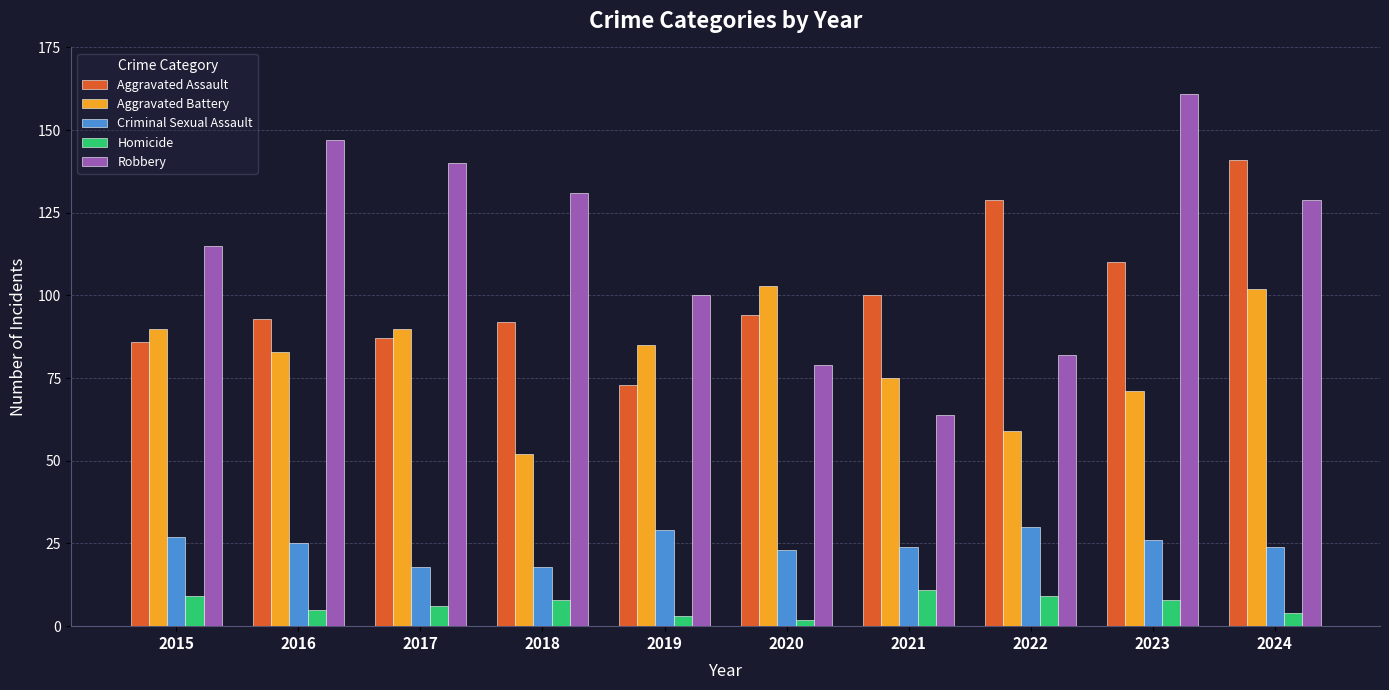

Reading left to right, what are all the values shown in this chart?

Aggravated Assault: 2015=86	2016=93	2017=87	2018=92	2019=73	2020=94	2021=100	2022=129	2023=110	2024=141
Aggravated Battery: 2015=90	2016=83	2017=90	2018=52	2019=85	2020=103	2021=75	2022=59	2023=71	2024=102
Criminal Sexual Assault: 2015=27	2016=25	2017=18	2018=18	2019=29	2020=23	2021=24	2022=30	2023=26	2024=24
Homicide: 2015=9	2016=5	2017=6	2018=8	2019=3	2020=2	2021=11	2022=9	2023=8	2024=4
Robbery: 2015=115	2016=147	2017=140	2018=131	2019=100	2020=79	2021=64	2022=82	2023=161	2024=129